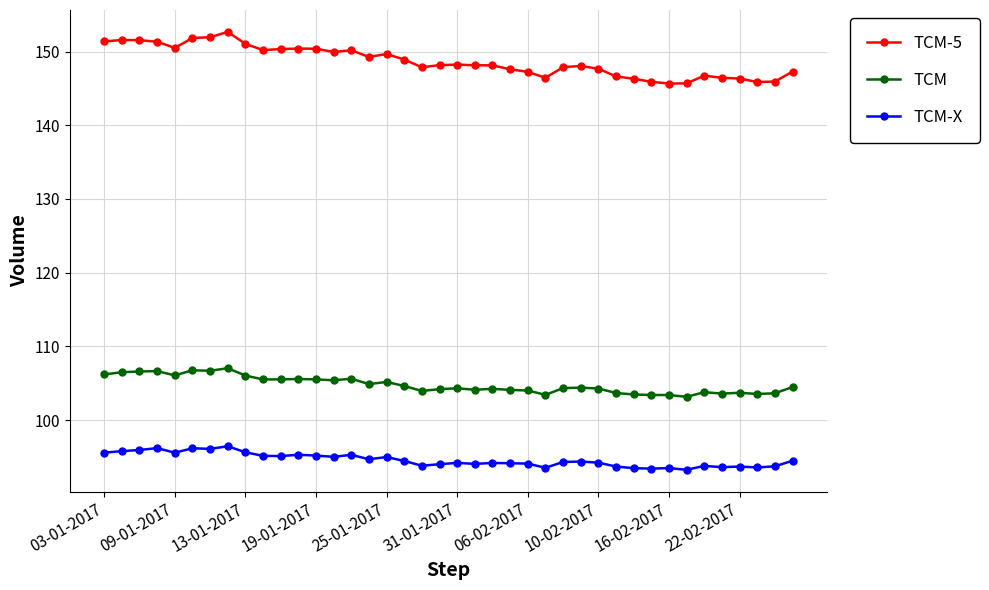

List the series in order of their overall mean, lowest first.

TCM-X, TCM, TCM-5